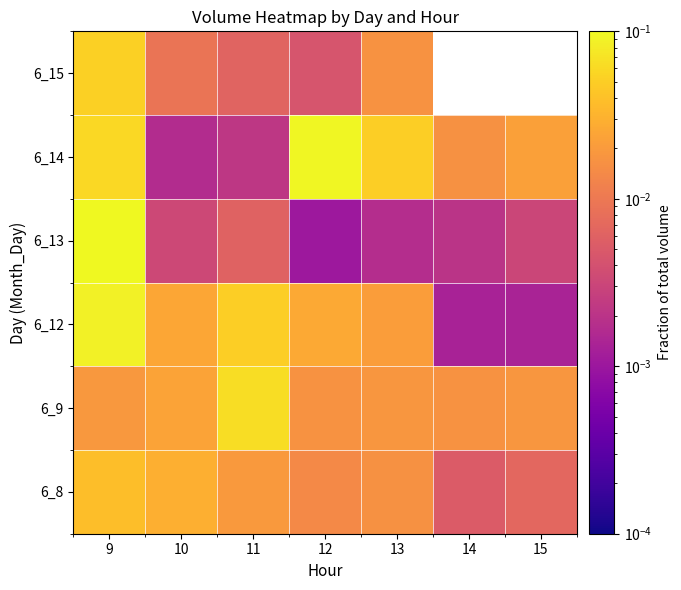

The value of 6_12 at 11 is 0.1. True or false?

False